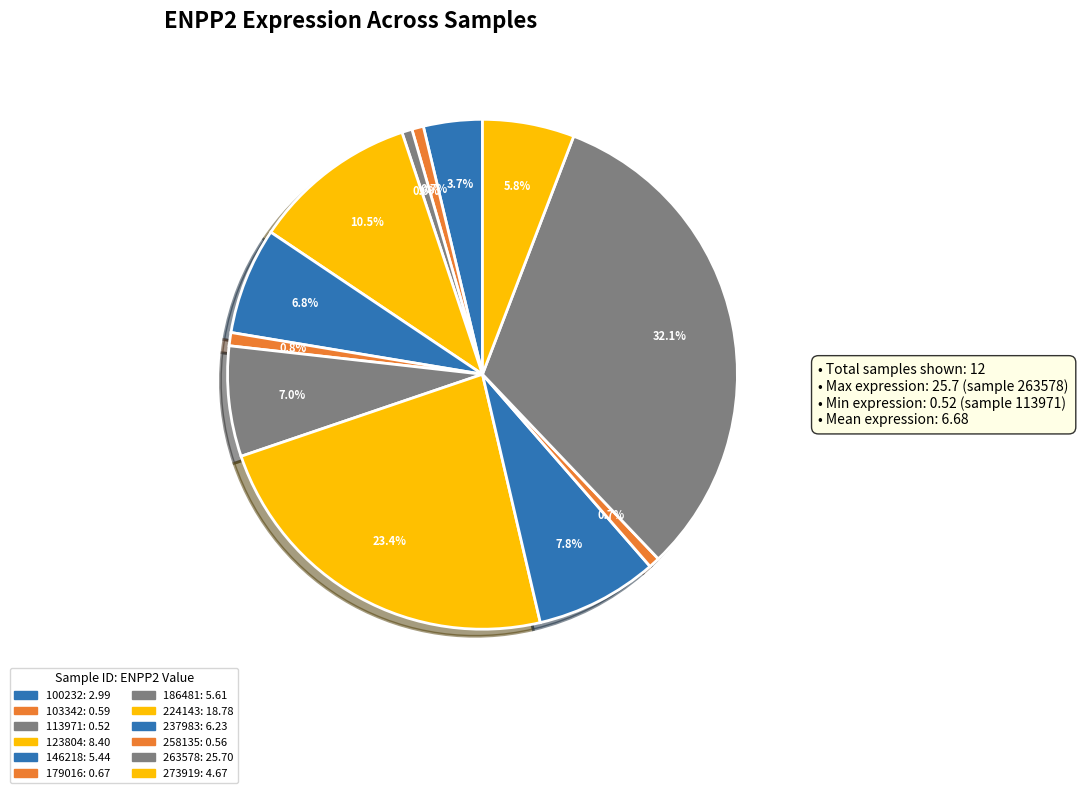

How many segments does this pie chart have?

12